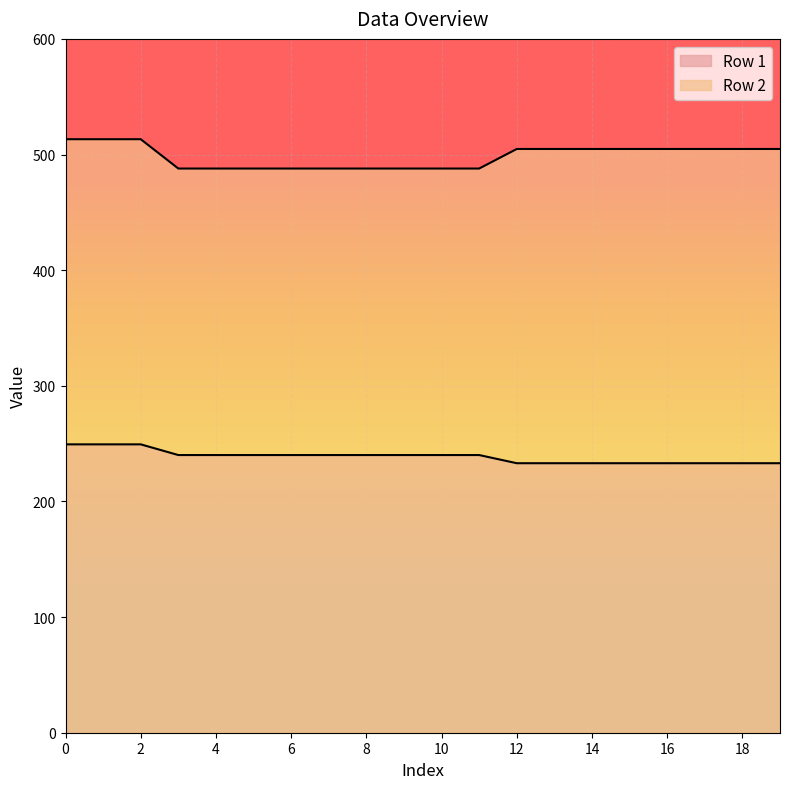

What is the difference between the Row 1 values at 6 and 2?

9.2